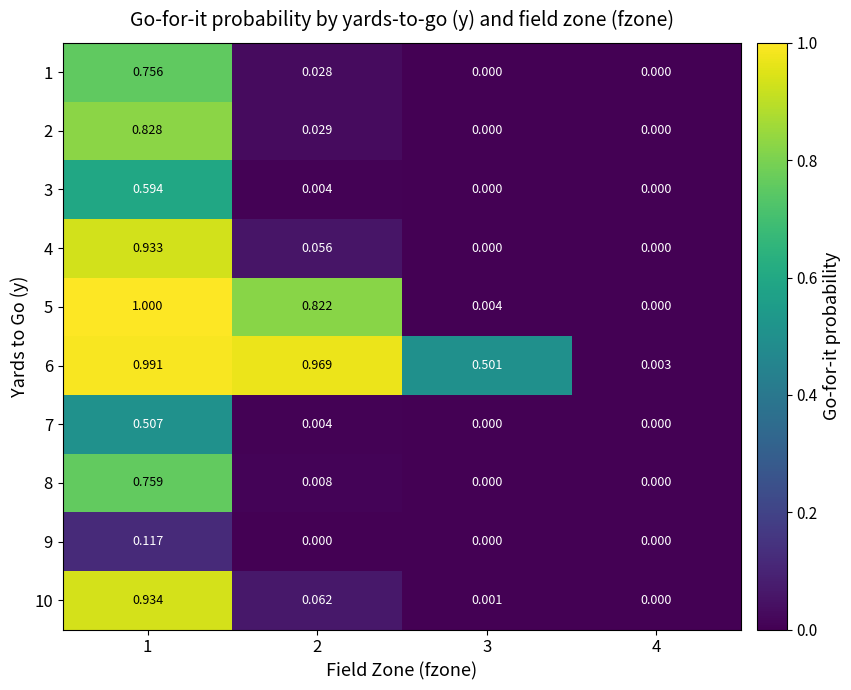

Is the value of 10 at 3 greater than the value of 9 at 4?

Yes